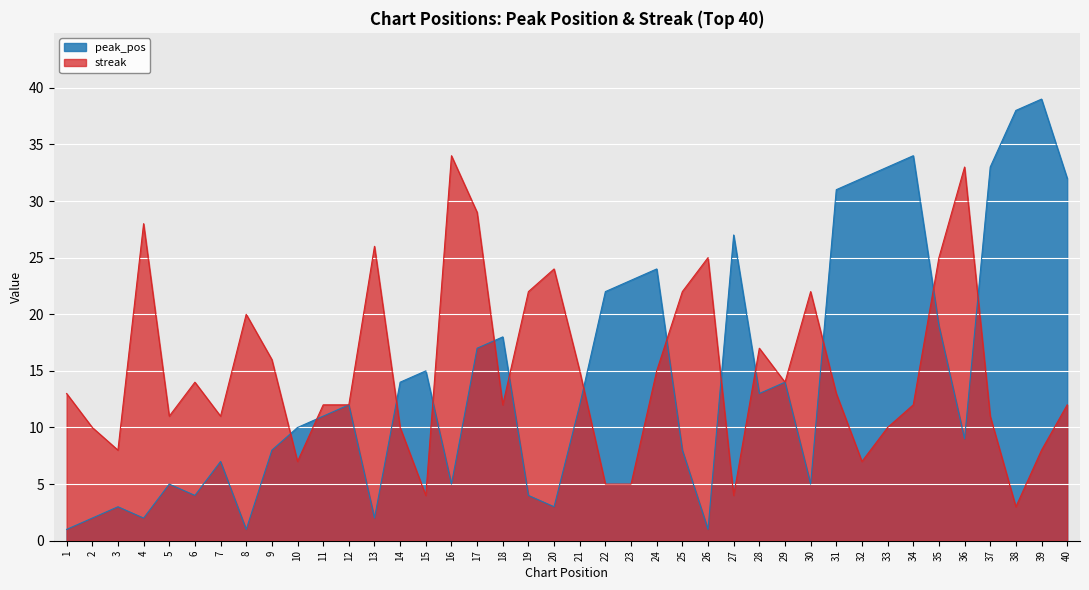

What is the difference between the highest and lowest values at 34?

22